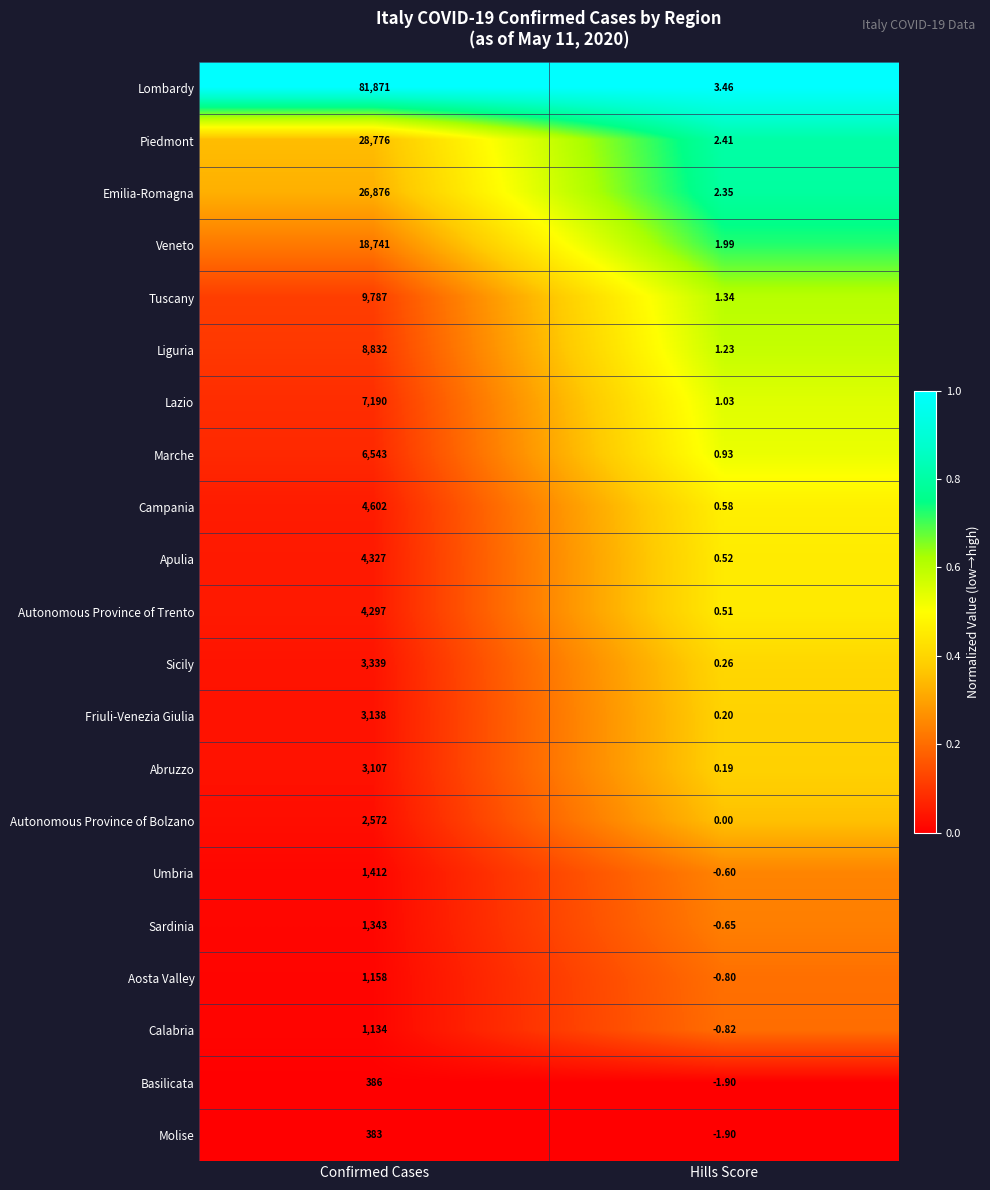

At which label is Piedmont closest to 14389?

Hills Score